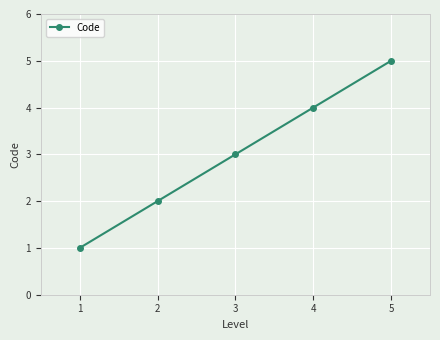

How many values are between 2 and 4?

3